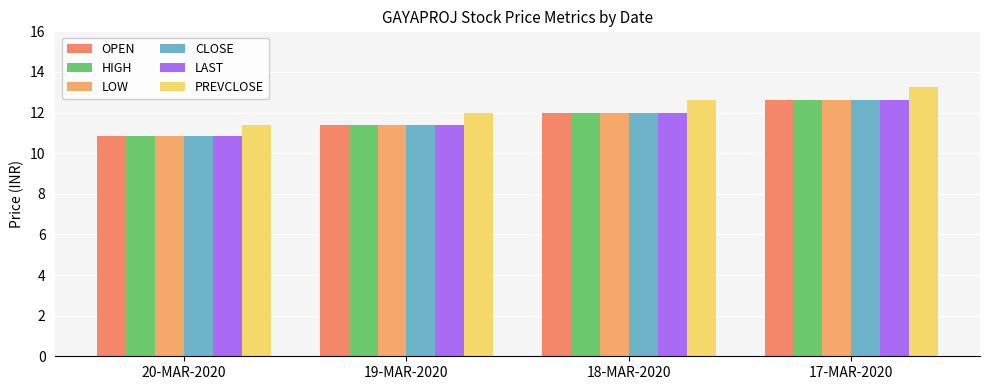

Reading right to left, extract all data points from this chart.

OPEN: 12.6	12.0	11.4	10.8
HIGH: 12.6	12.0	11.4	10.8
LOW: 12.6	12.0	11.4	10.8
CLOSE: 12.6	12.0	11.4	10.8
LAST: 12.6	12.0	11.4	10.8
PREVCLOSE: 13.2	12.6	12.0	11.4